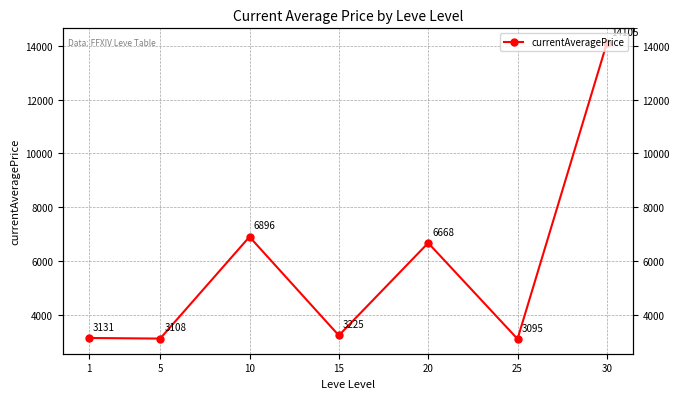

Reading right to left, list all the values displayed in this chart.

14105.5	3095.8	6668.2	3225.8	6896.7	3108.7	3131.3